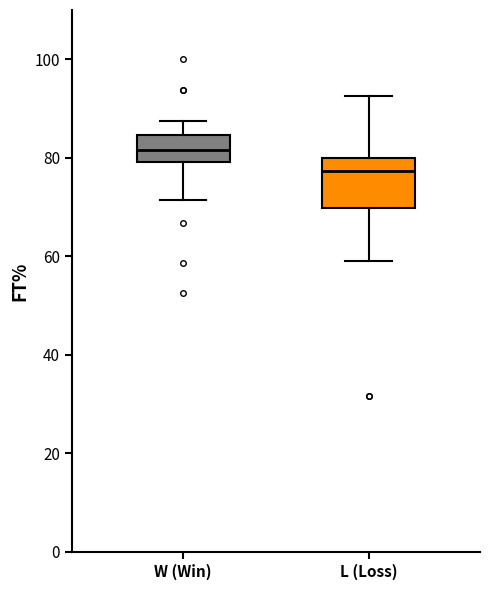

Reading left to right, transcribe this box plot: for each box, give where its median line is, the range the box spans, and where its two whiskers end, as read against the y-axis. The values are not printed on the chart, so give them approximately, as read against the axis.

W (Win): median 82, box 80 to 84, whiskers 72 to 88
L (Loss): median 78, box 70 to 80, whiskers 60 to 92